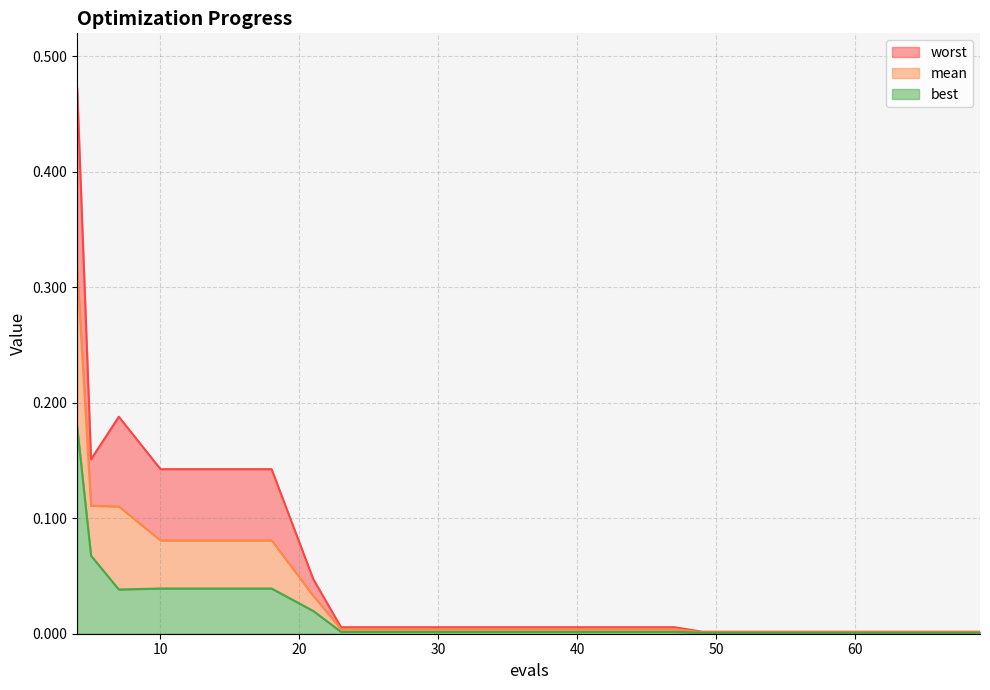

Where is the first local maximum for worst?

7